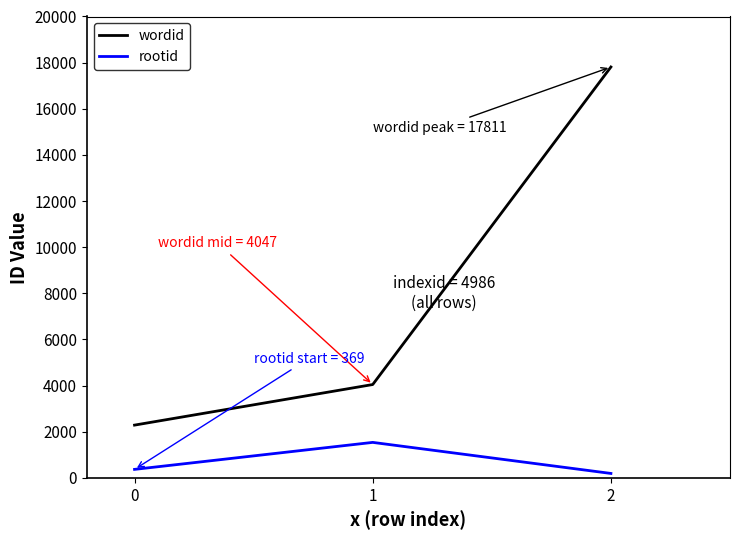

What is the total value across all series at 2?

18004